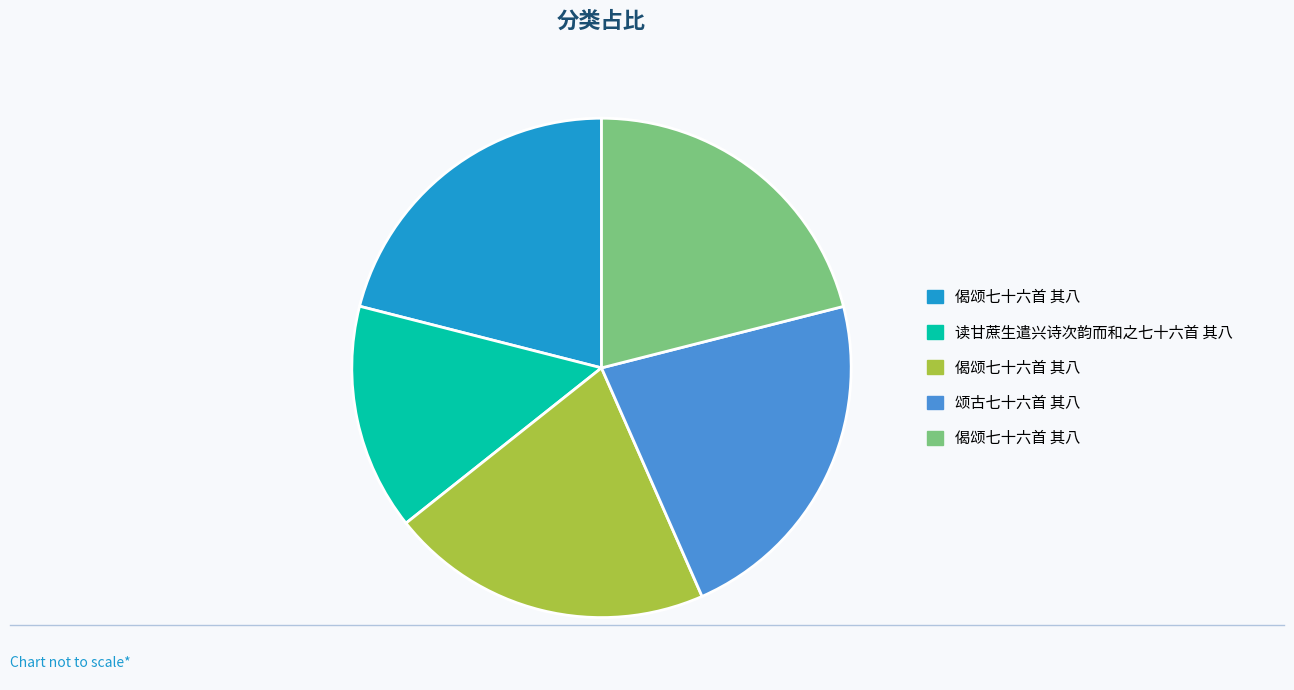

Is there any slice that represents more than half of the pie?

No